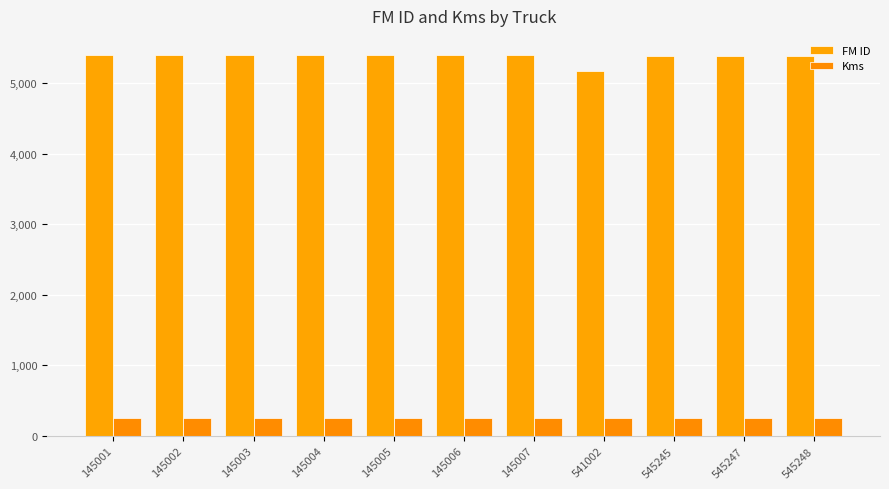

Are the bars horizontal?

No